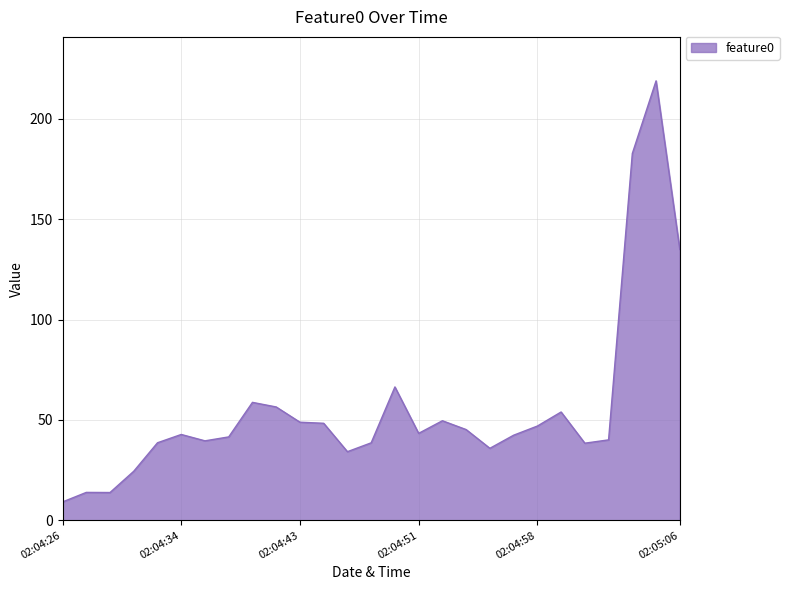

Does the chart display data point markers on the line(s)?

No